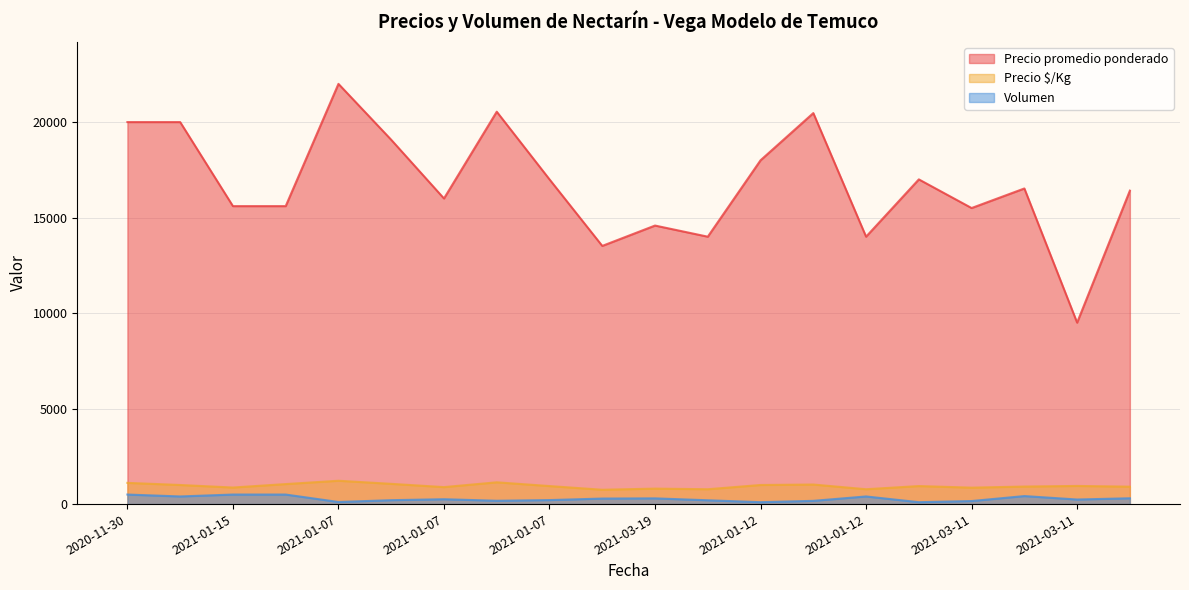

What is the sum of the Volumen values at 2021-01-15 and 2020-11-30?

1000